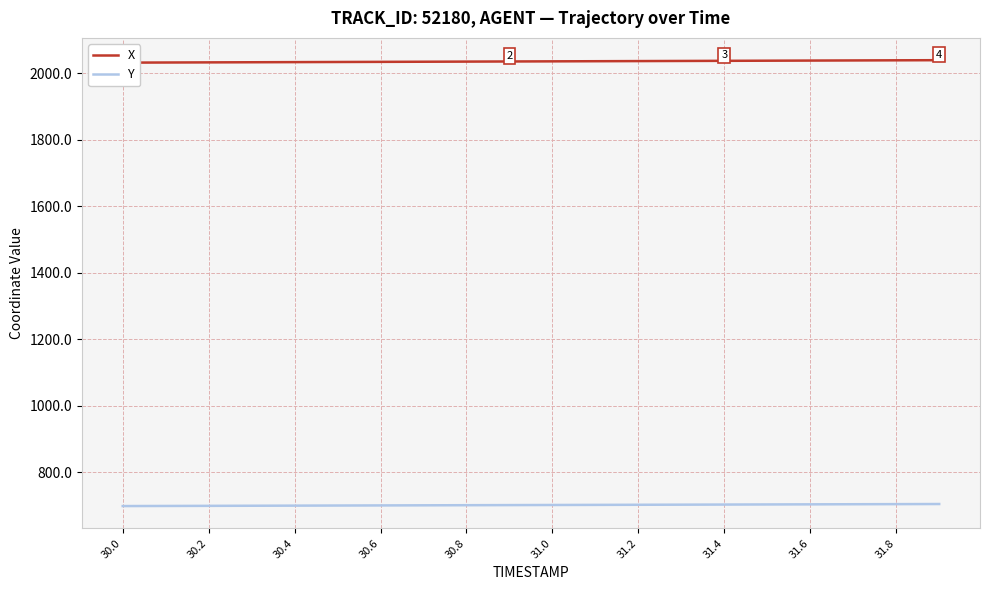

The value of Y at 31.2 is 182.0. True or false?

False